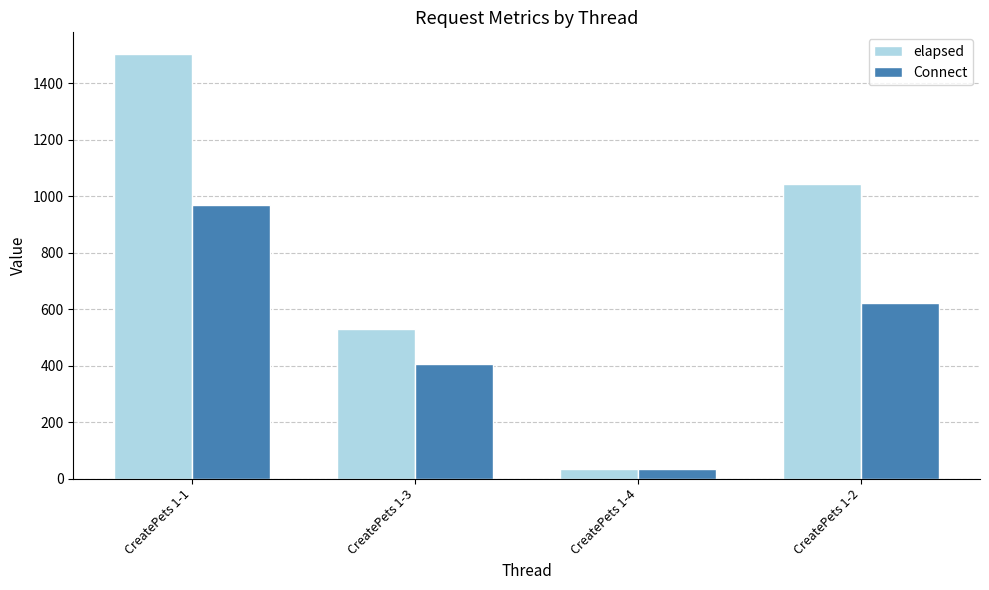

What is the maximum value shown in the chart?

1505